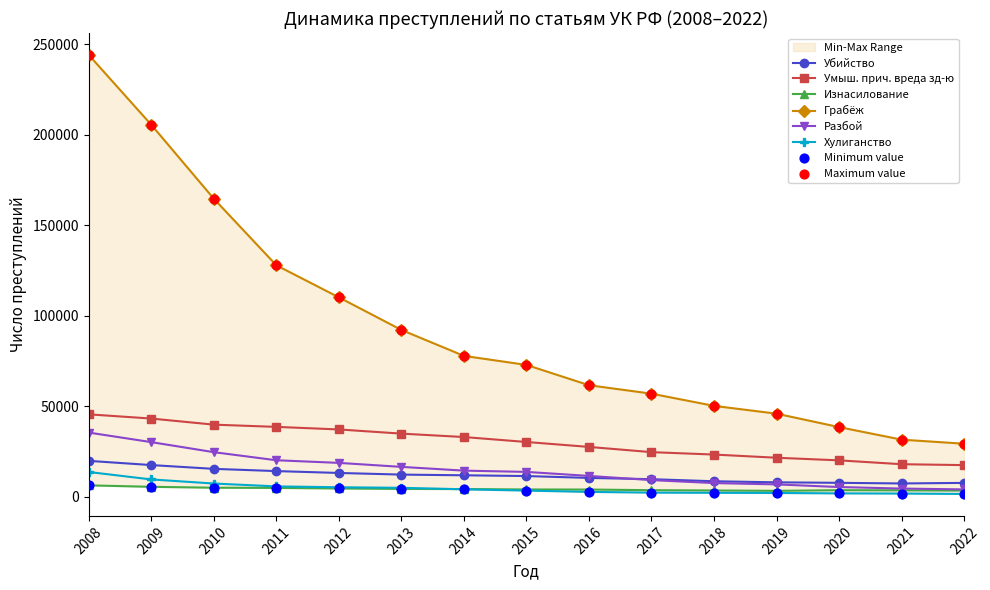

Which series has the largest total across all categories?

Грабёж